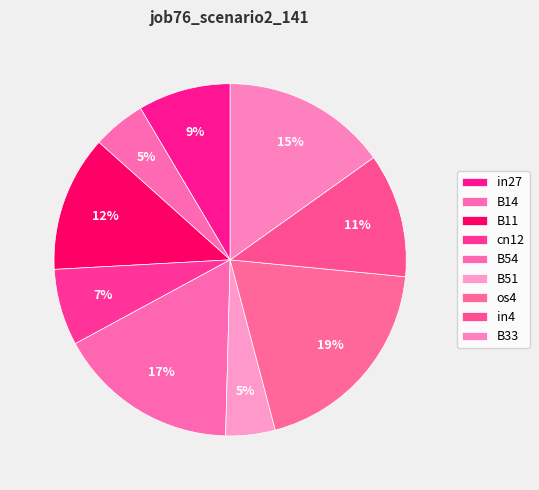

What percentage is NOT represented by B14?

95.1%